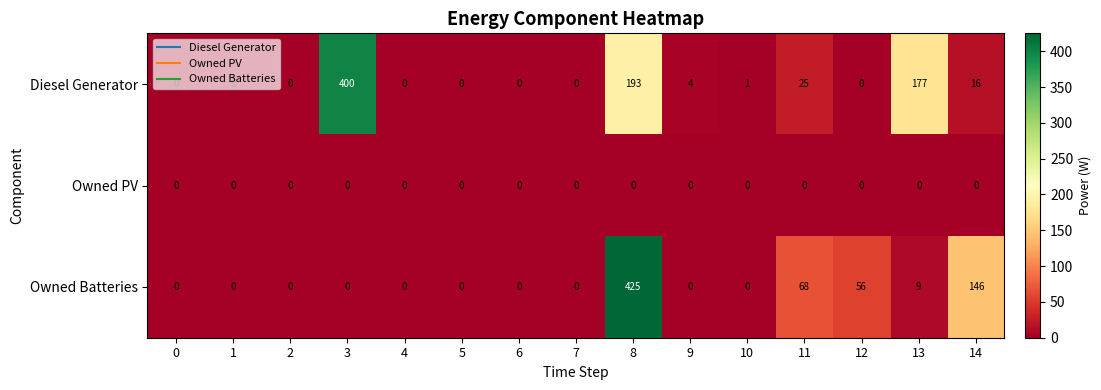

Which label corresponds to the largest value in the chart?

8